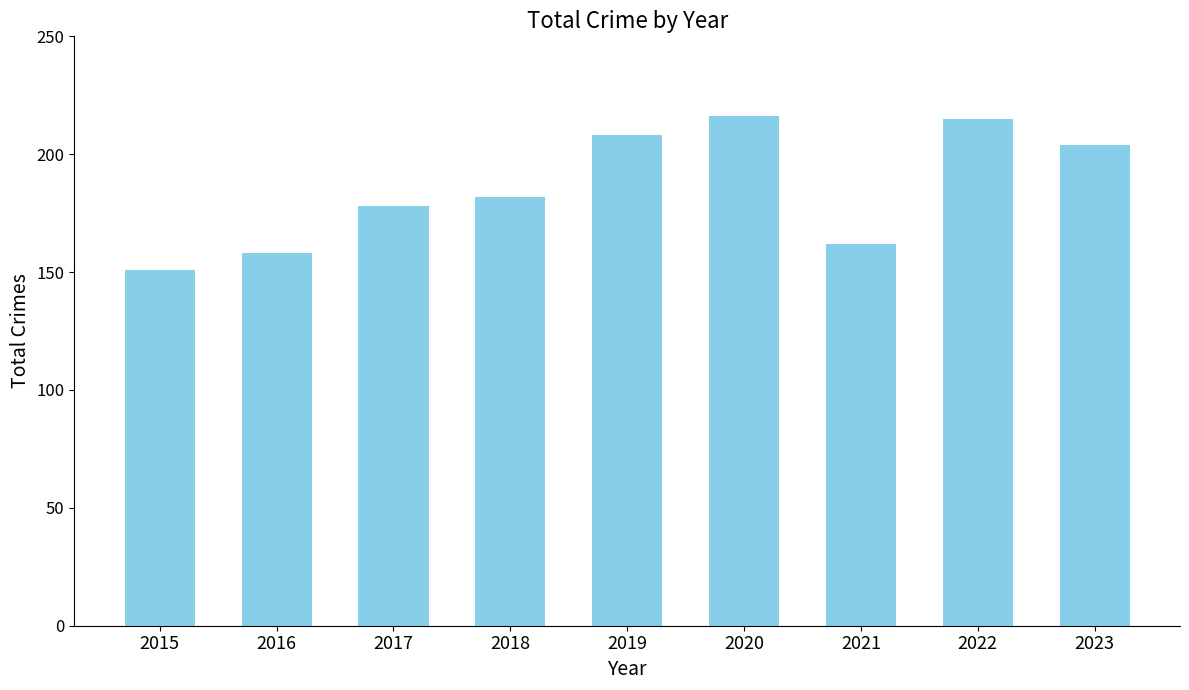

Reading left to right, transcribe all the data shown in this chart.

2015=151	2016=158	2017=178	2018=182	2019=208	2020=216	2021=162	2022=215	2023=204